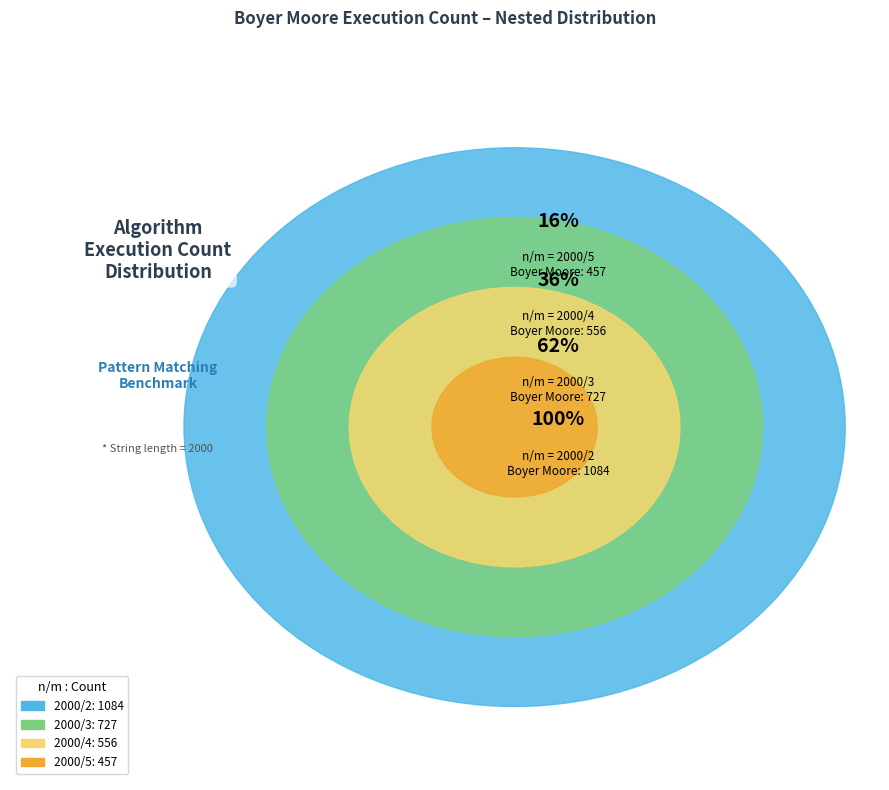

To the nearest percent, what is the difference between the largest and smallest slice percentages?

22%